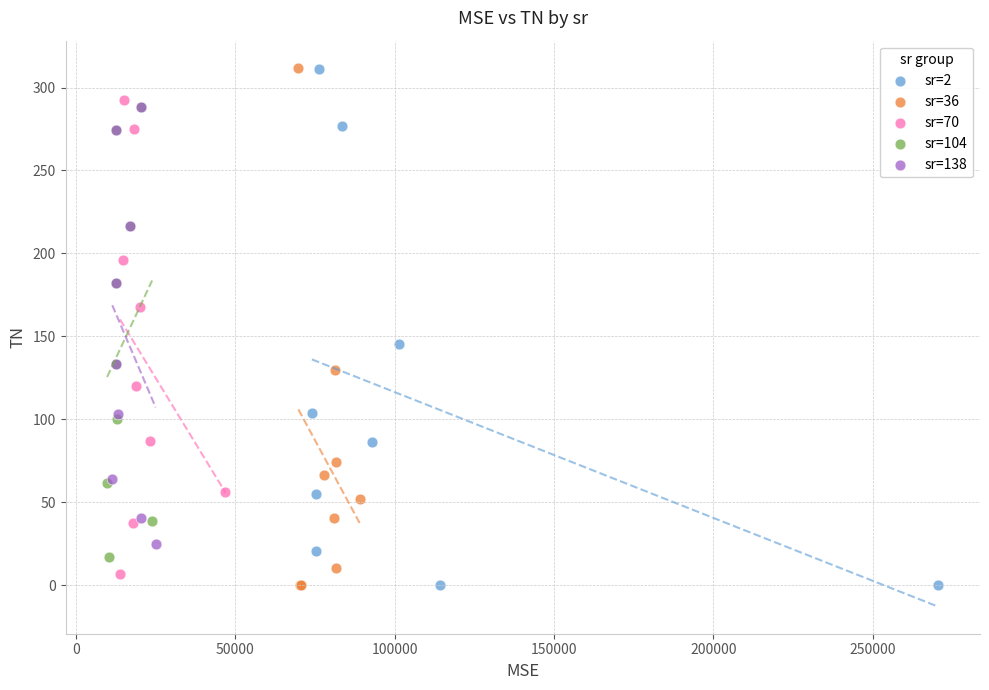

Which series has the largest Y range (max minus min)?

sr=36